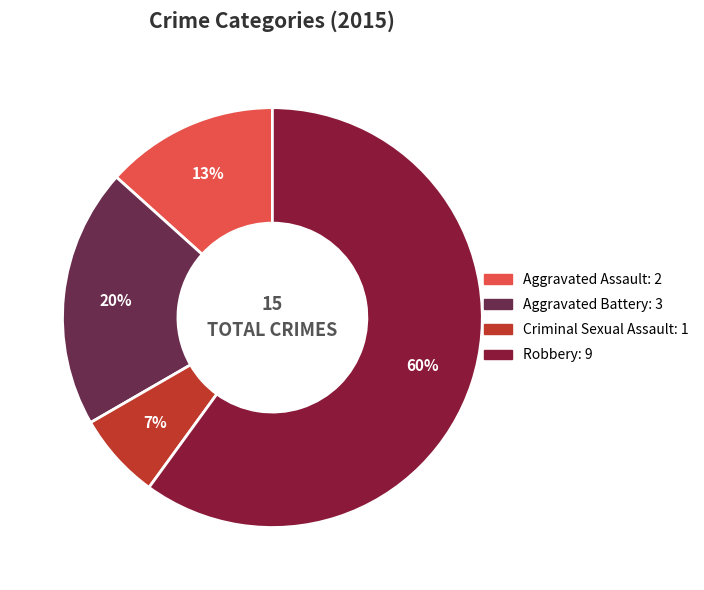

Which slice is the largest?

Robbery